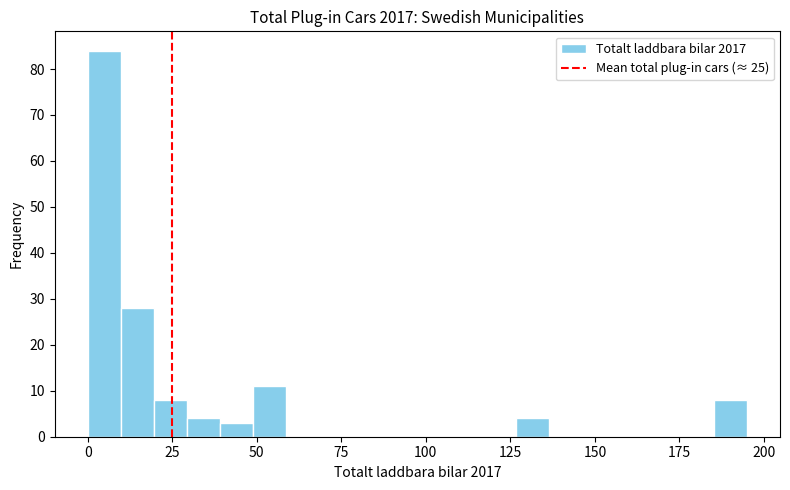

Around what value on the x-axis is the tallest bar? Give the approximate position of its centre, as read against the axis.

5